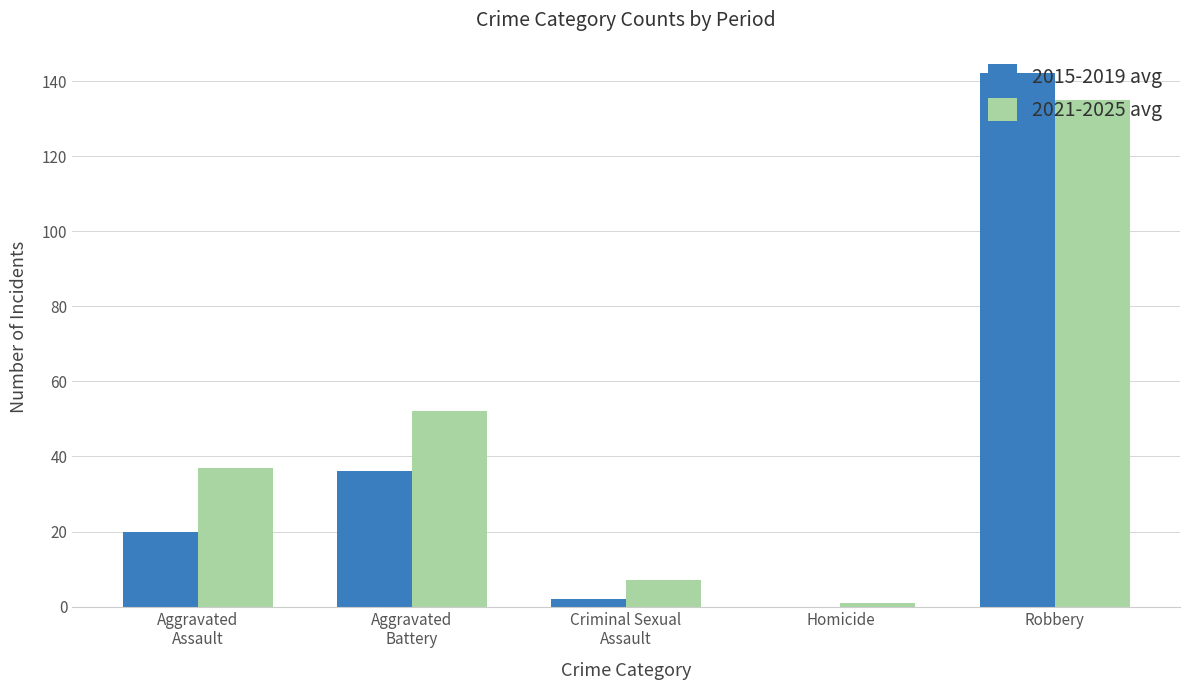

Is the value of 2021-2025 avg at Homicide greater than the value of 2015-2019 avg at Aggravated
Assault?

No